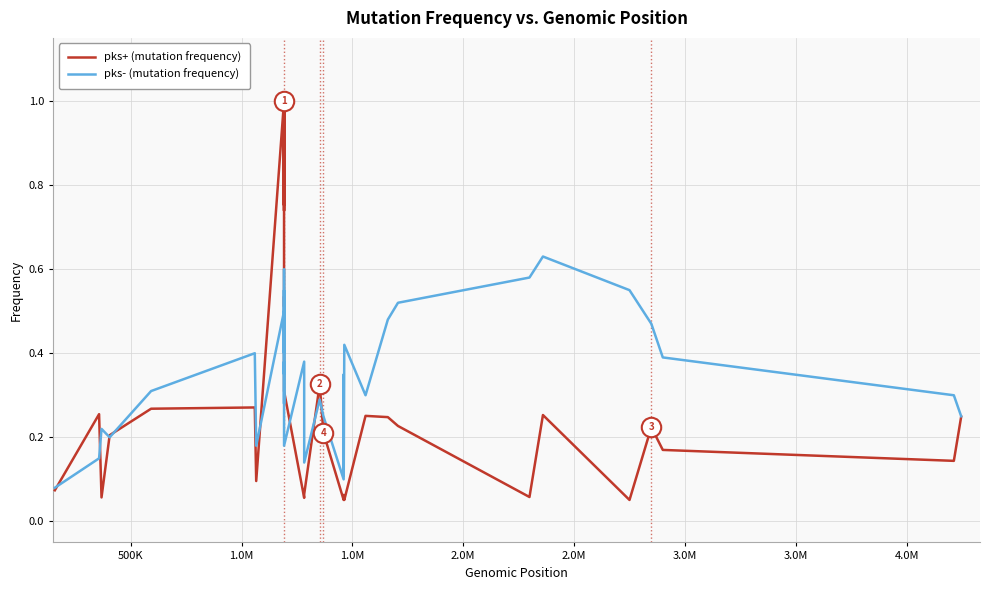

How many series are shown in this chart?

2